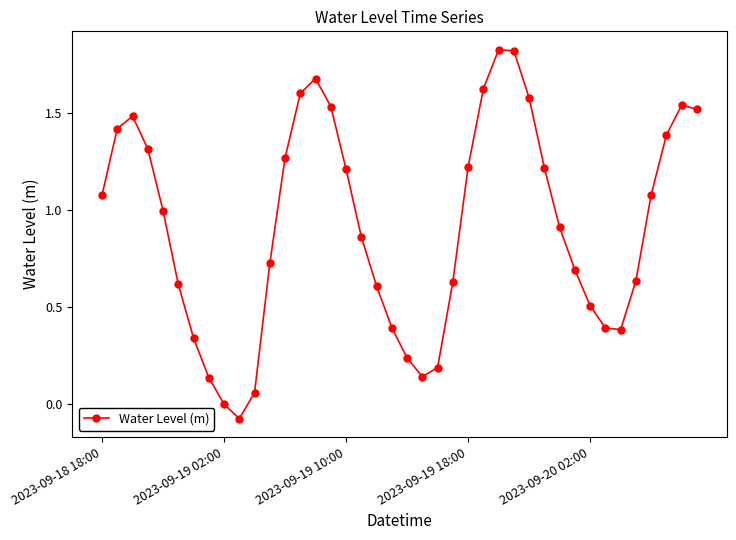

True or false: the data has more than 1 interior local peaks.

True